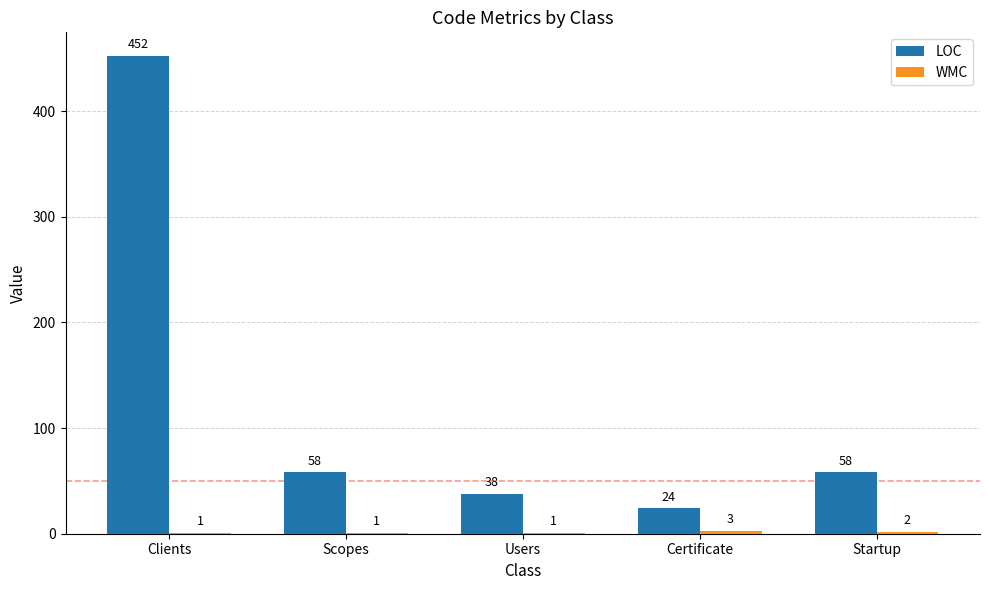

Which label corresponds to the largest value in the chart?

Clients